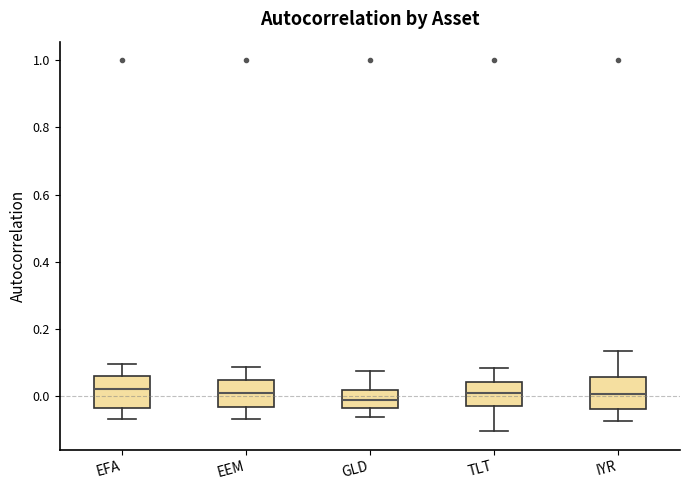

Reading left to right, transcribe this box plot: for each box, give where its median line is, the range the box spans, and where its two whiskers end, as read against the y-axis. The values are not printed on the chart, so give them approximately, as read against the axis.

EFA: median 0.02, box -0.04 to 0.06, whiskers -0.06 to 0.10
EEM: median 0.00, box -0.04 to 0.04, whiskers -0.06 to 0.08
GLD: median -0.02, box -0.04 to 0.02, whiskers -0.06 to 0.08
TLT: median 0.00, box -0.04 to 0.04, whiskers -0.10 to 0.08
IYR: median 0.00, box -0.04 to 0.06, whiskers -0.08 to 0.14